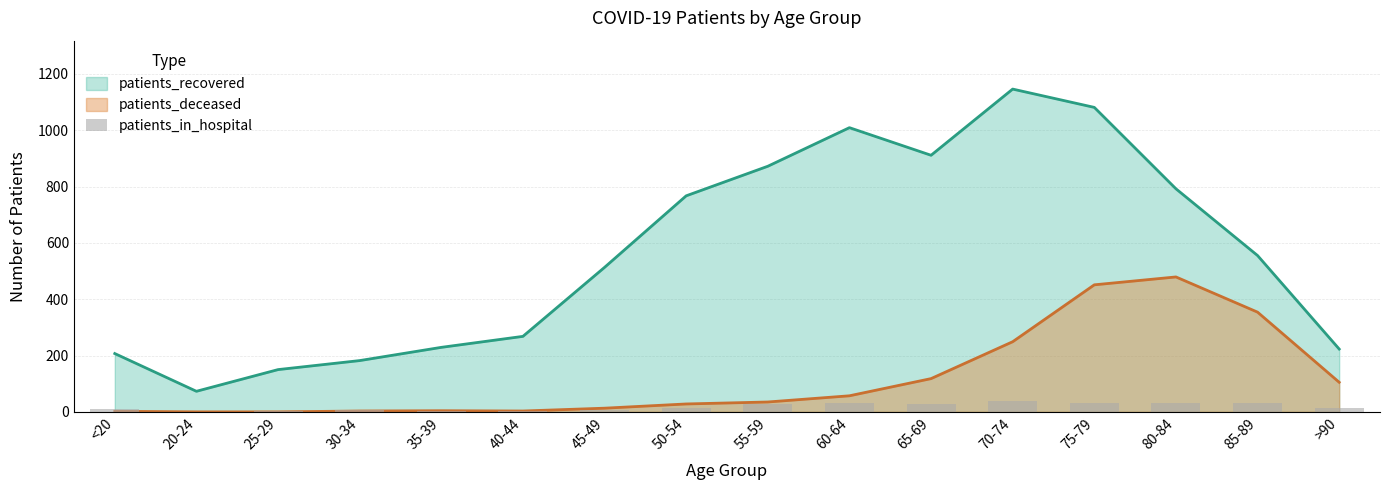

How many bars are there in total?

16